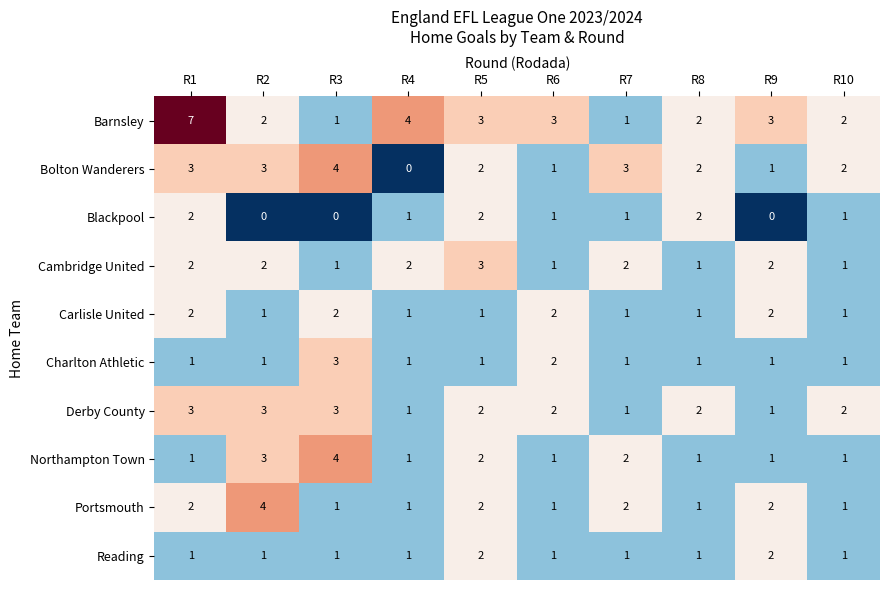

Which series changed the most between R3 and R4?

Bolton Wanderers